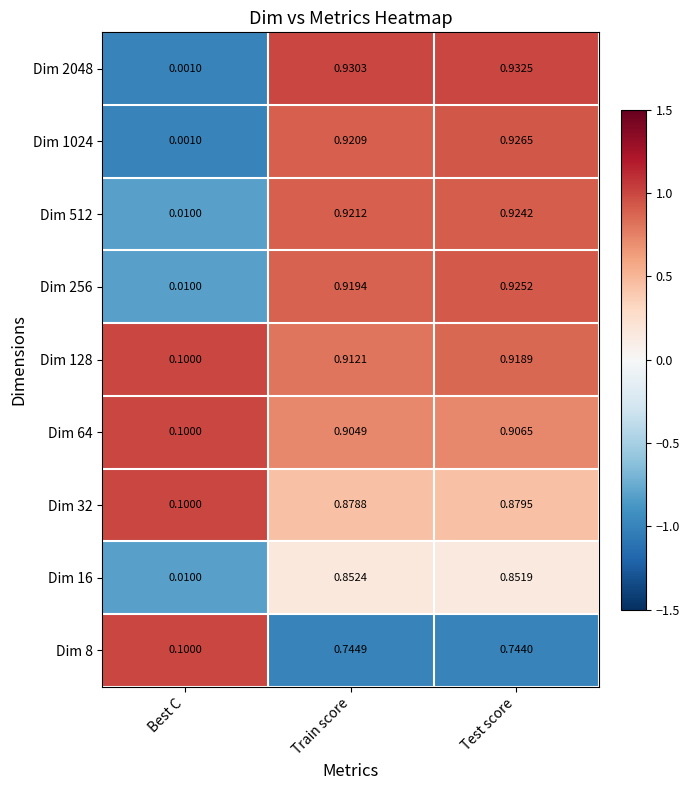

Which series has the largest total across all categories?

Dim 128